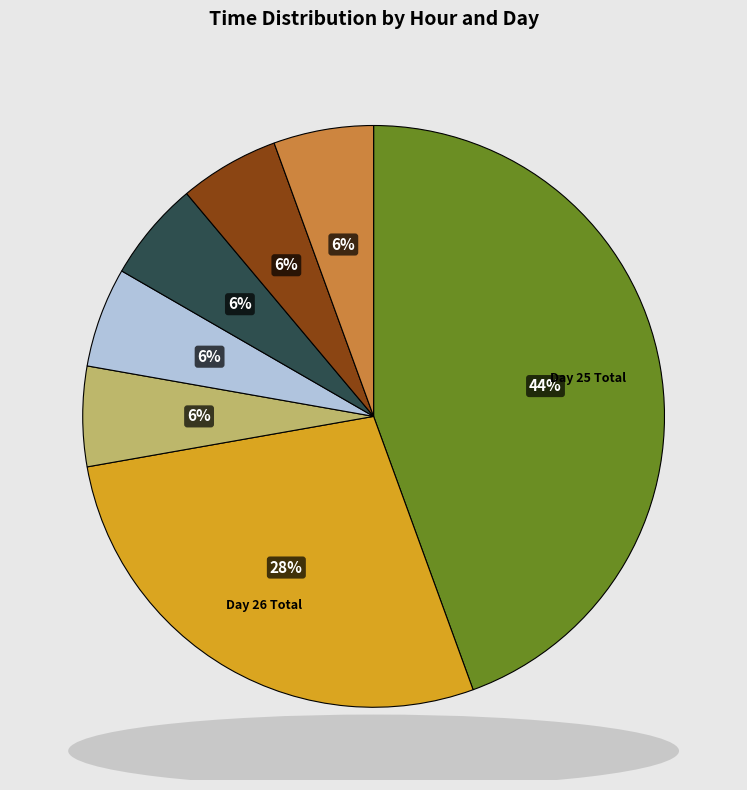

Is there any slice that represents more than half of the pie?

No